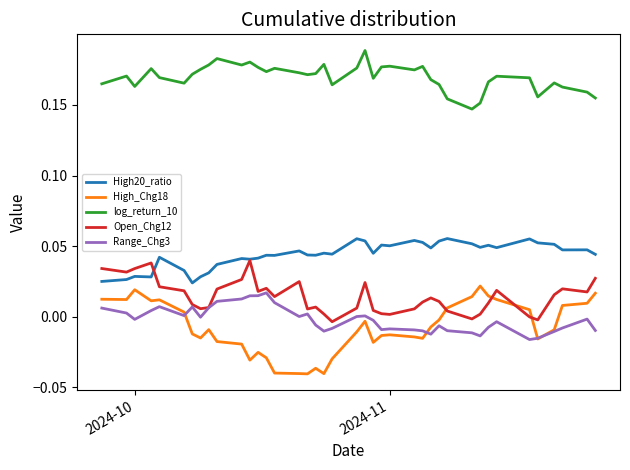

True or false: High20_ratio and High_Chg18 cross at least once.

False